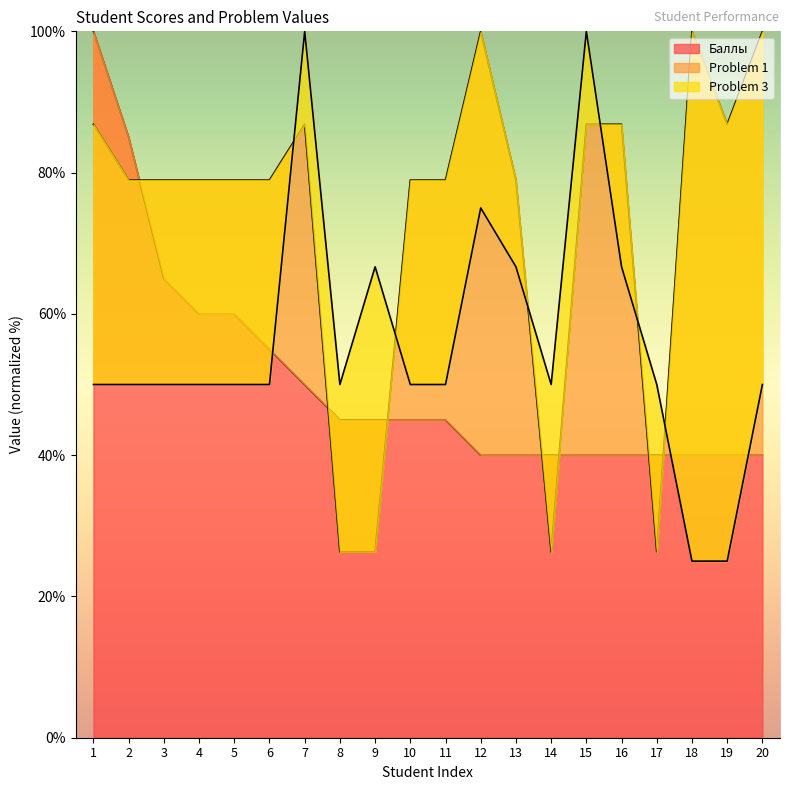

What is the difference between the maximum and minimum values in the Problem 3 series?

75.0